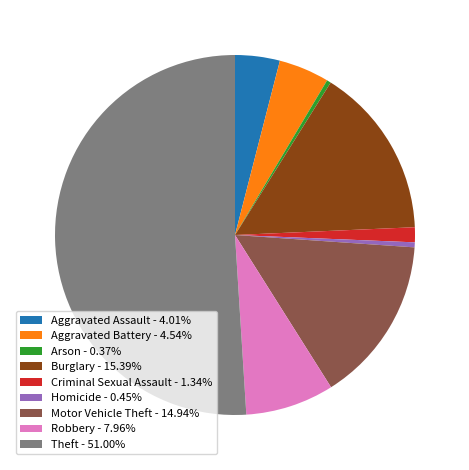

Does Motor Vehicle Theft account for over 50% of the chart?

No